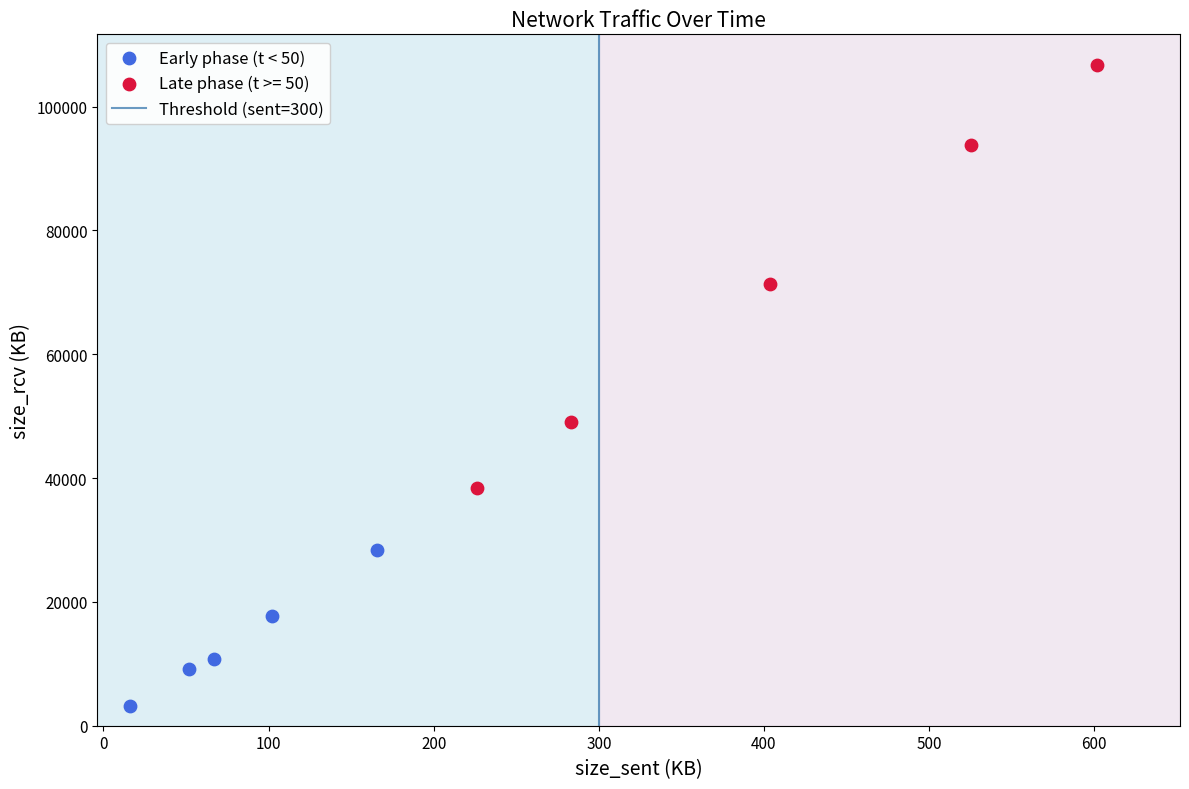

Which series has the widest spread of Y values?

Late phase (t >= 50)